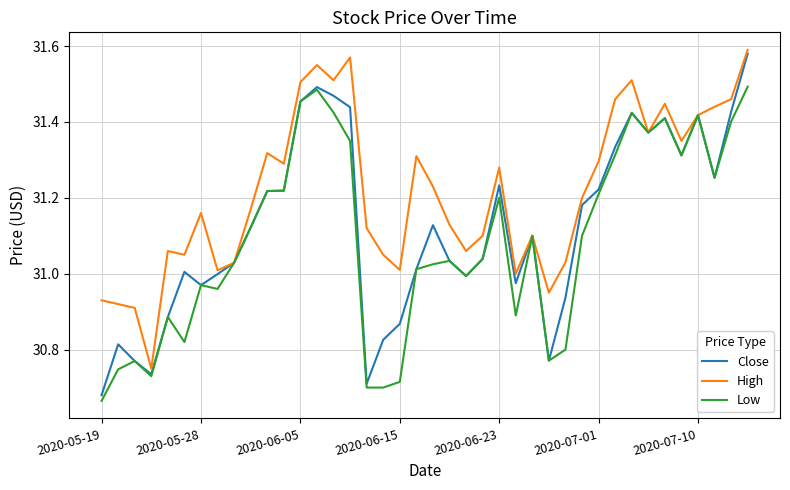

Which series has the largest total across all categories?

High